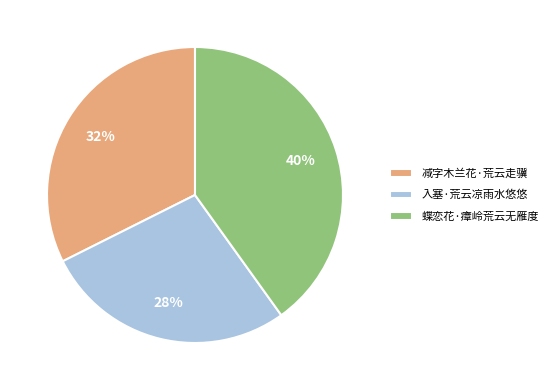

Count the number of slices in the pie.

3